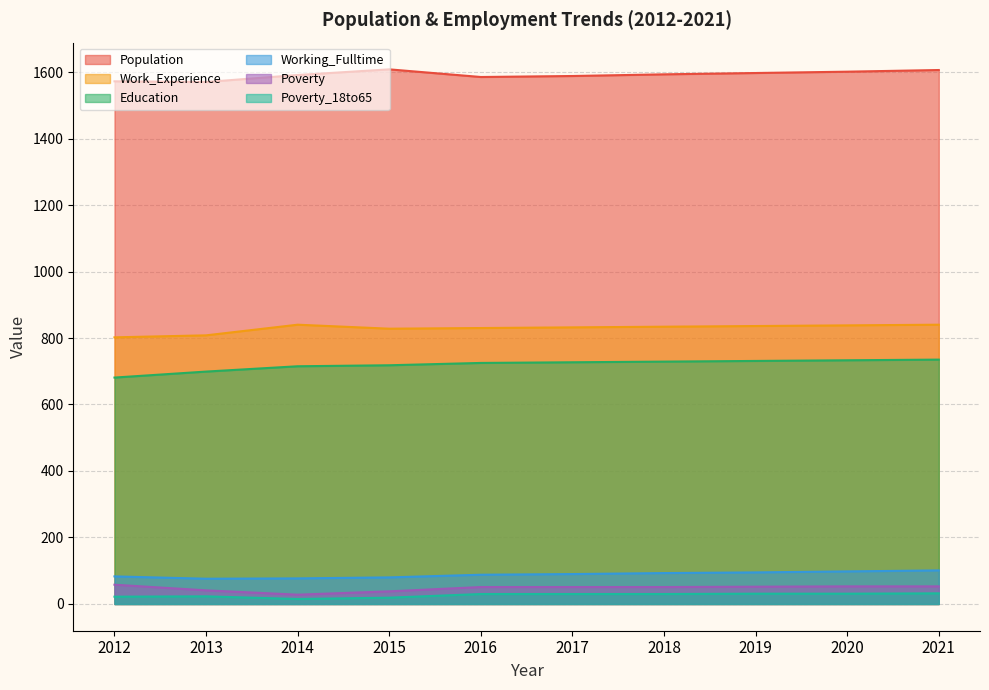

How many lines are shown in the chart?

6